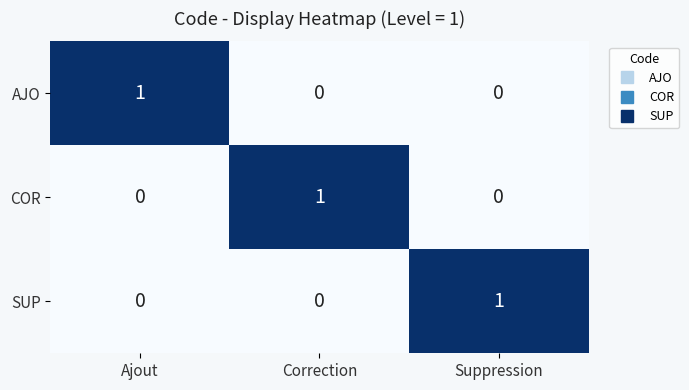

Reading left to right, extract all data points from this chart.

AJO: 1	0	0
COR: 0	1	0
SUP: 0	0	1